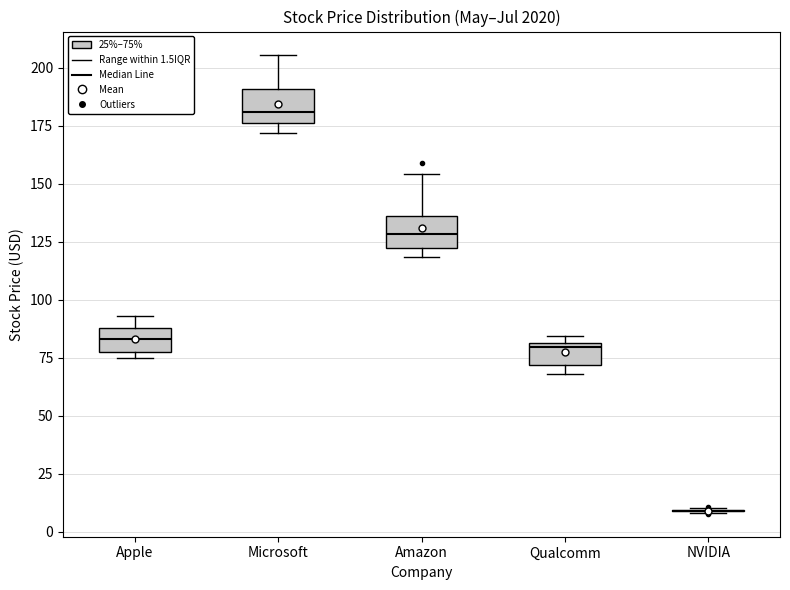

Reading left to right, transcribe this box plot: for each box, give where its median line is, the range the box spans, and where its two whiskers end, as read against the y-axis. The values are not printed on the chart, so give them approximately, as read against the axis.

Apple: median 85, box 80 to 90, whiskers 75 to 95
Microsoft: median 180, box 175 to 190, whiskers 170 to 205
Amazon: median 130, box 120 to 135, whiskers 120 (just below the box's lower edge) to 155
Qualcomm: median 80, box 70 to 80, whiskers 70 (just below the box's lower edge) to 85
NVIDIA: box collapsed to a line at 10, whiskers 10 to 10